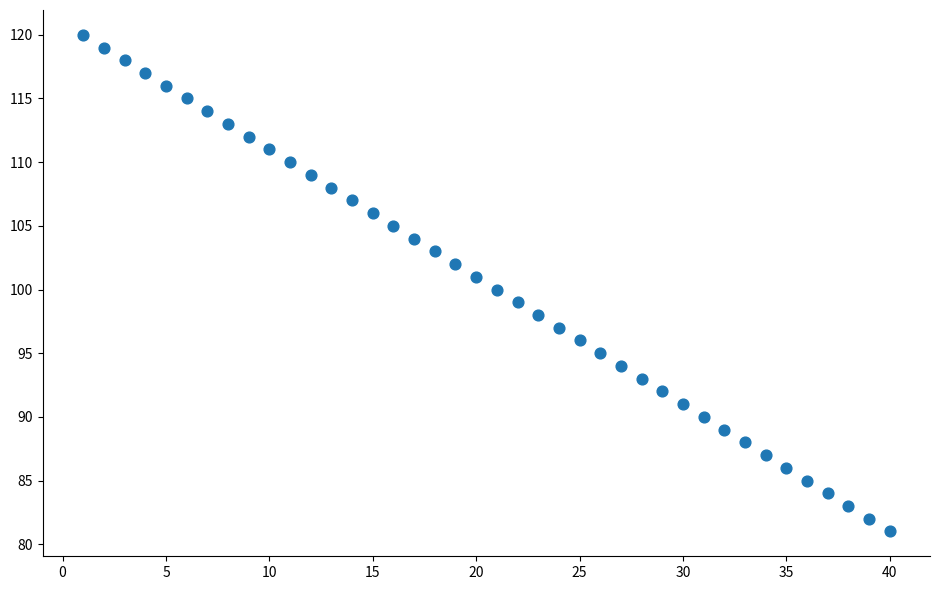

What is the range of Y values (max minus min)?

39